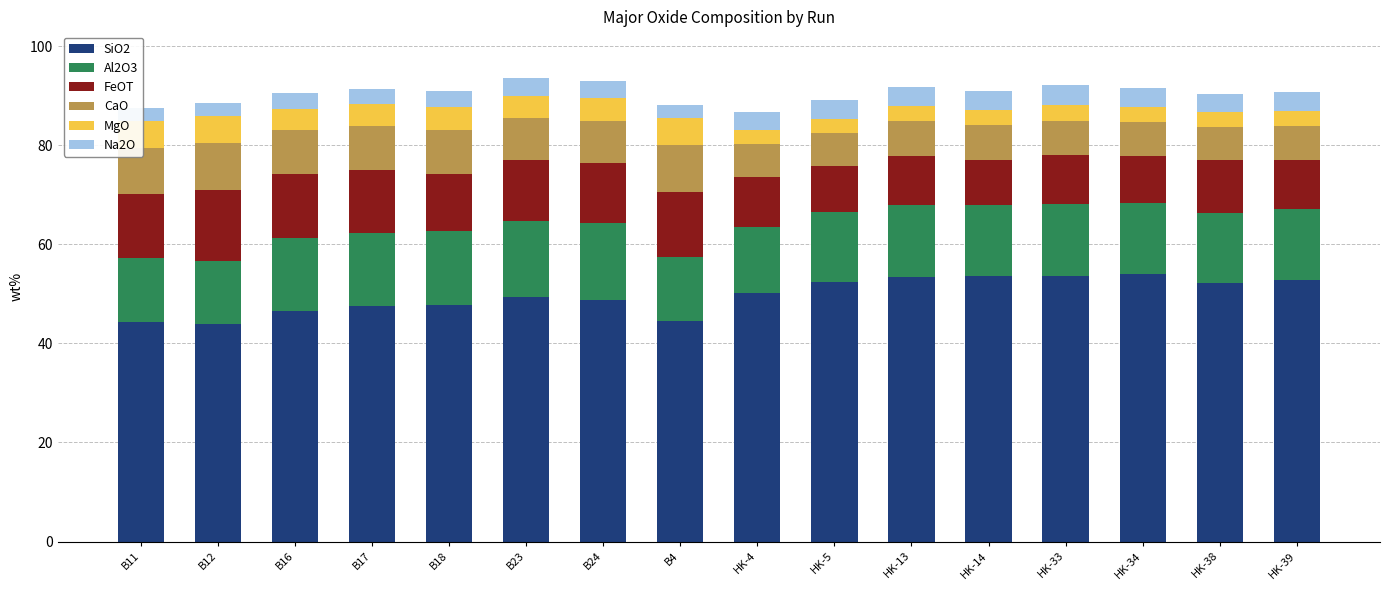

What is the difference between the second highest and minimum values in the SiO2 series?

9.8